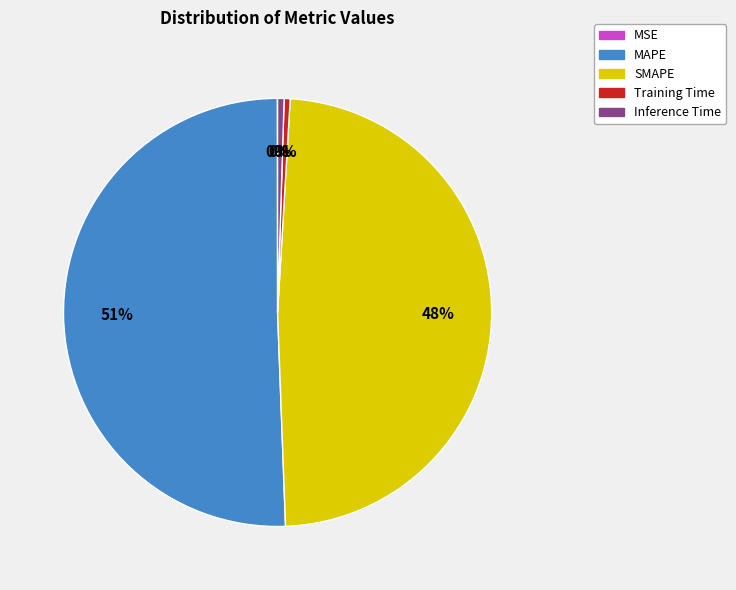

True or false: MAPE accounts for 51% of the total.

True